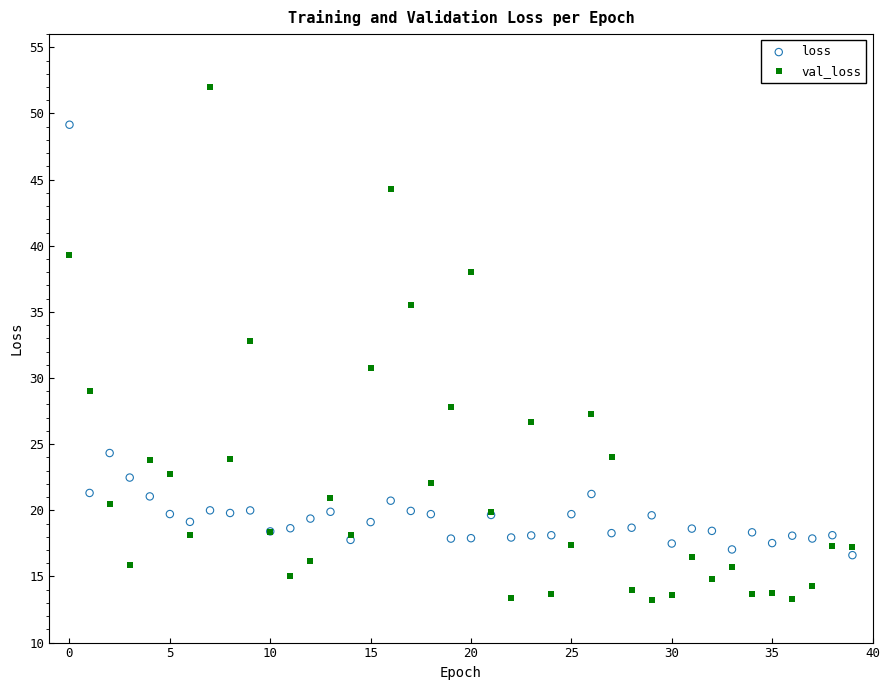

What are all the series names shown in the legend?

loss, val_loss